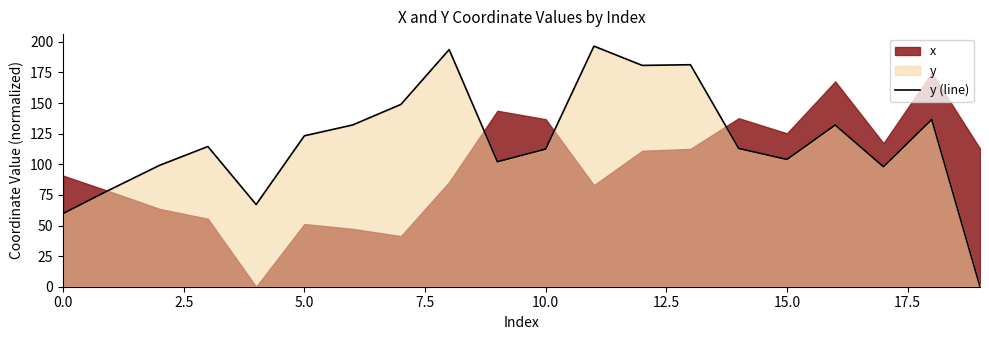

The value of y (line) at 0.0 is 99.8. True or false?

False